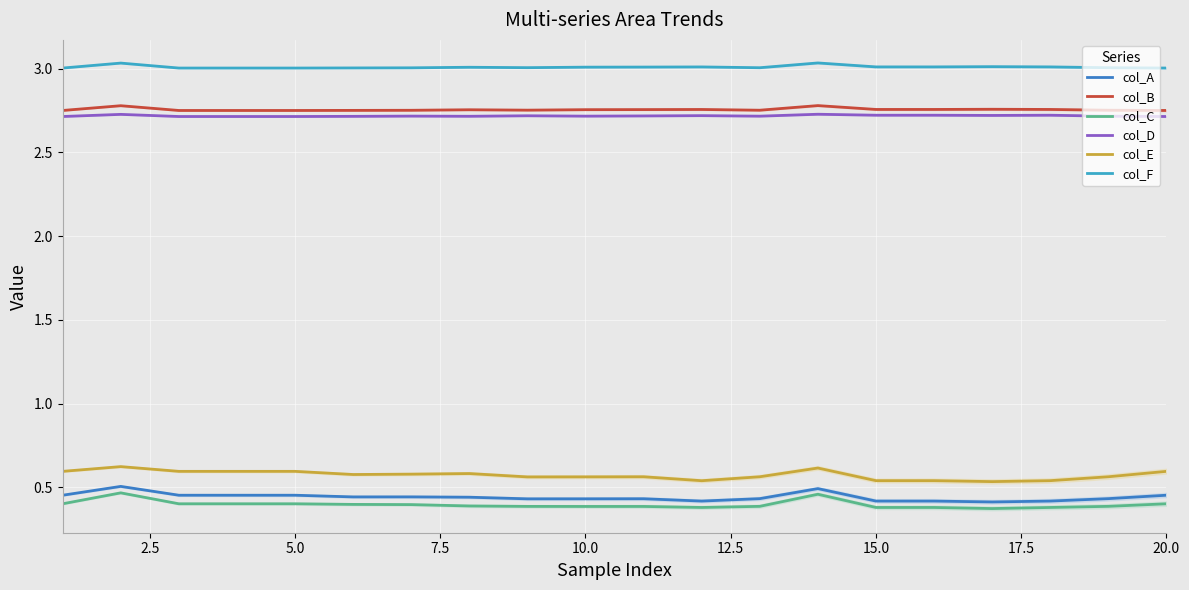

True or false: col_D and col_C cross at least once.

False